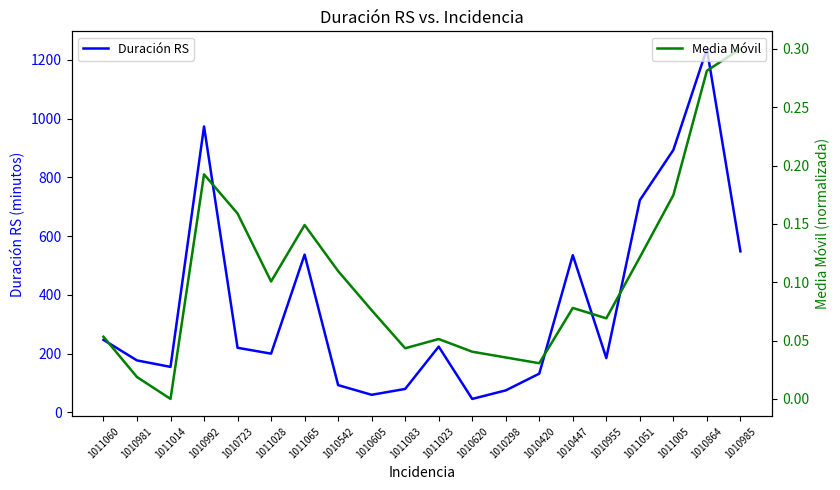

Does the chart have visible grid lines?

No